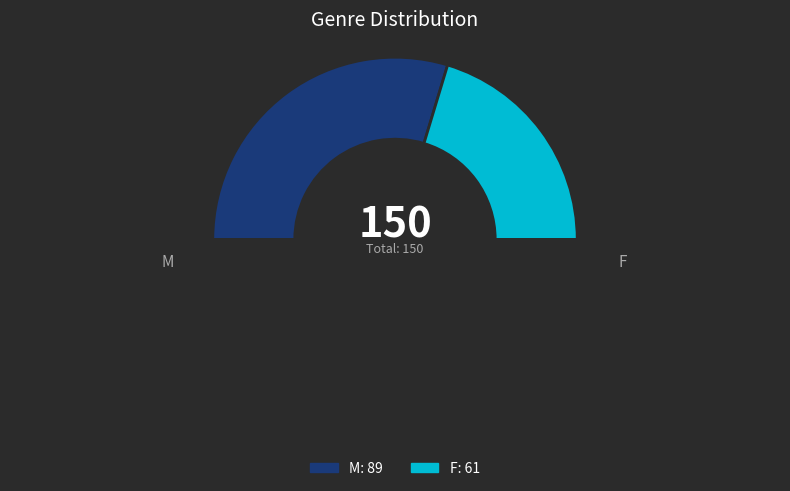

How many segments does this pie chart have?

3